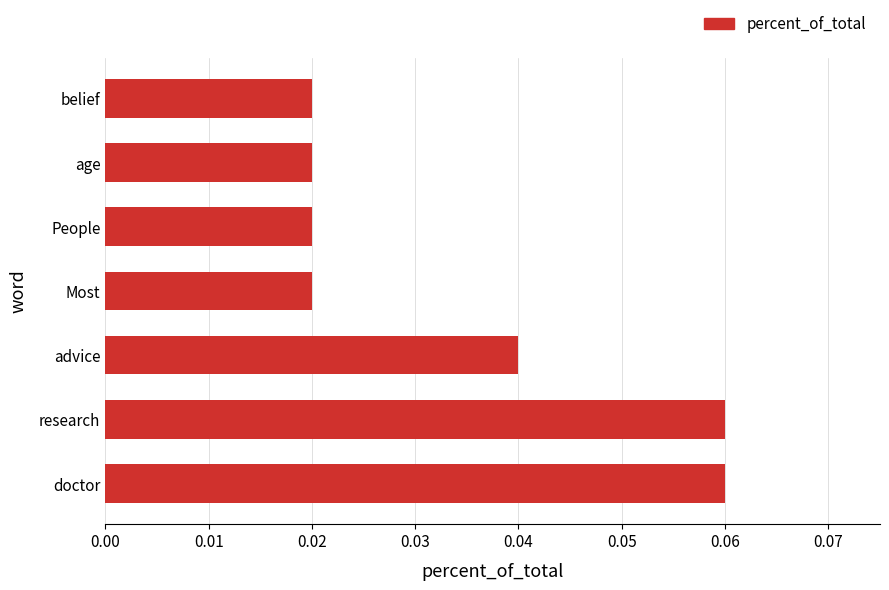

Is it true that the value at research is 0.0?

False